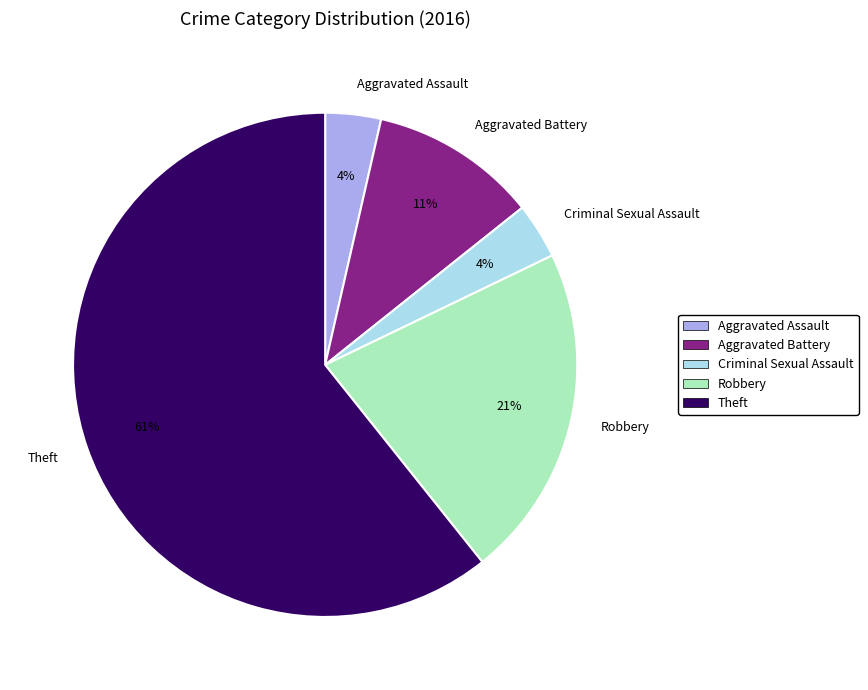

How many slices are in this pie chart?

5